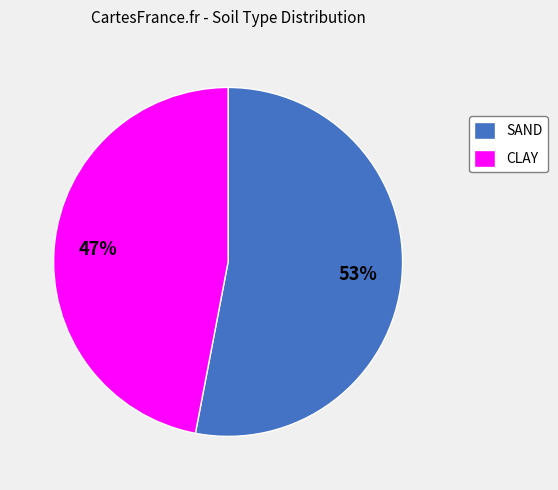

To the nearest percent, what percentage of the pie is SAND?

53%